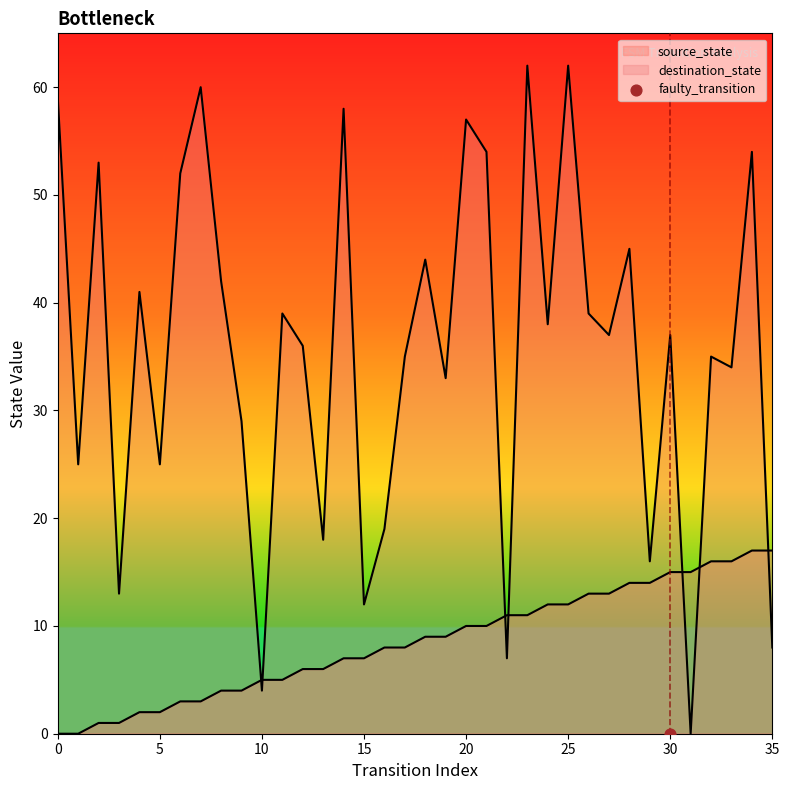

Which series reaches the minimum Y coordinate?

source_state